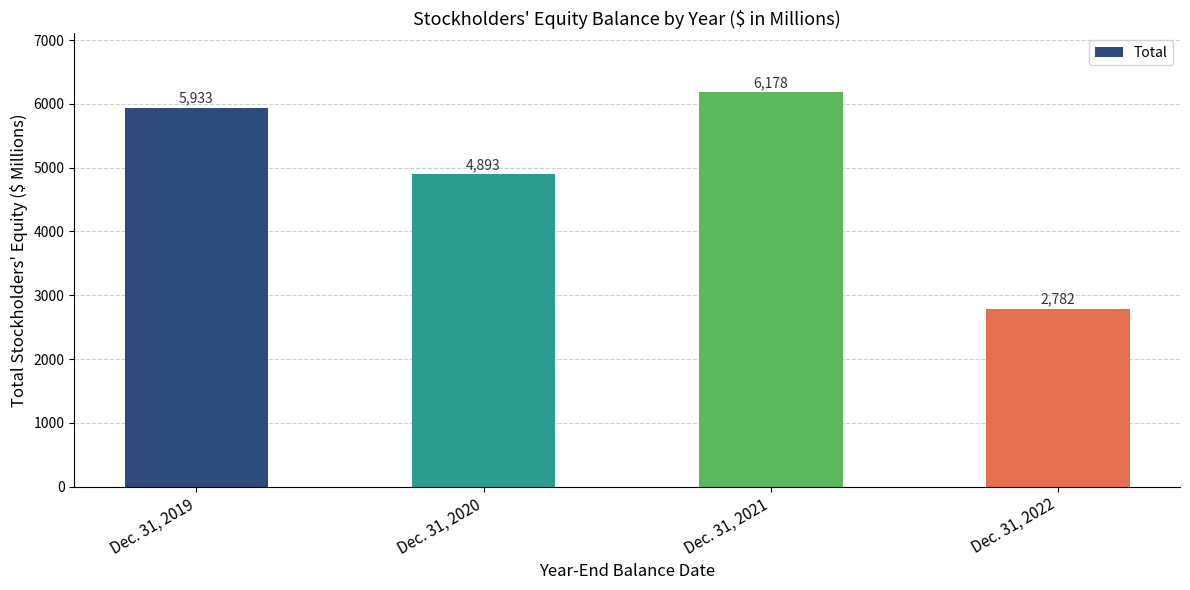

True or false: the data shows 6178 at Dec. 31, 2021.

True